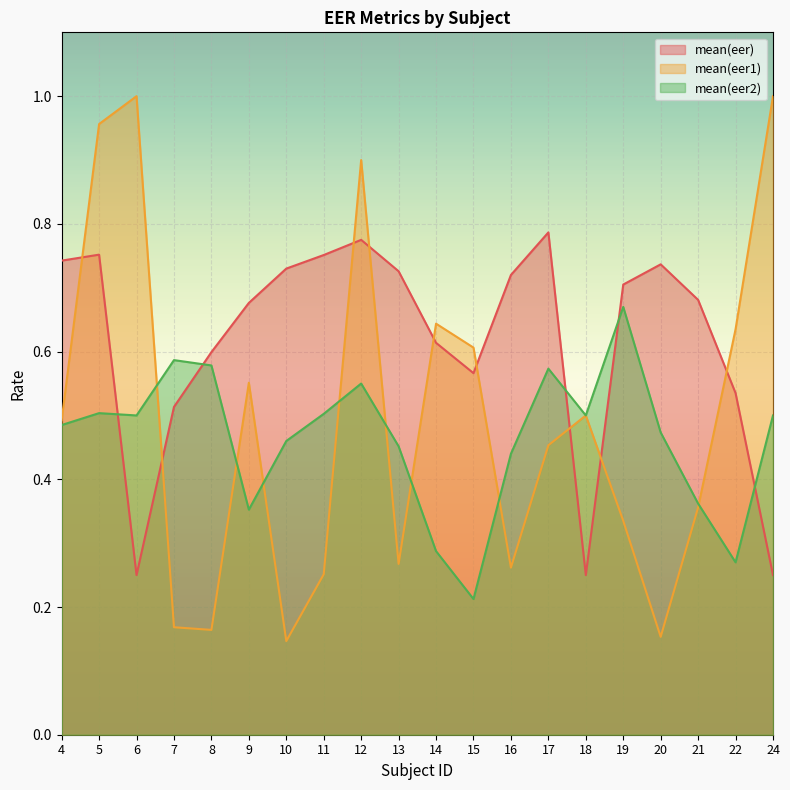

Between which two adjacent categories do mean(eer2) and mean(eer) first intersect?

5 and 6